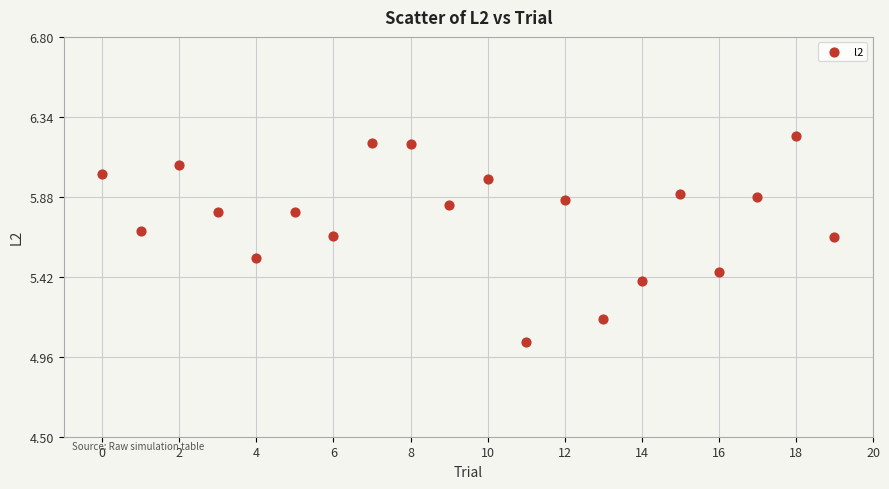

What is the range of Y values (max minus min)?

1.2